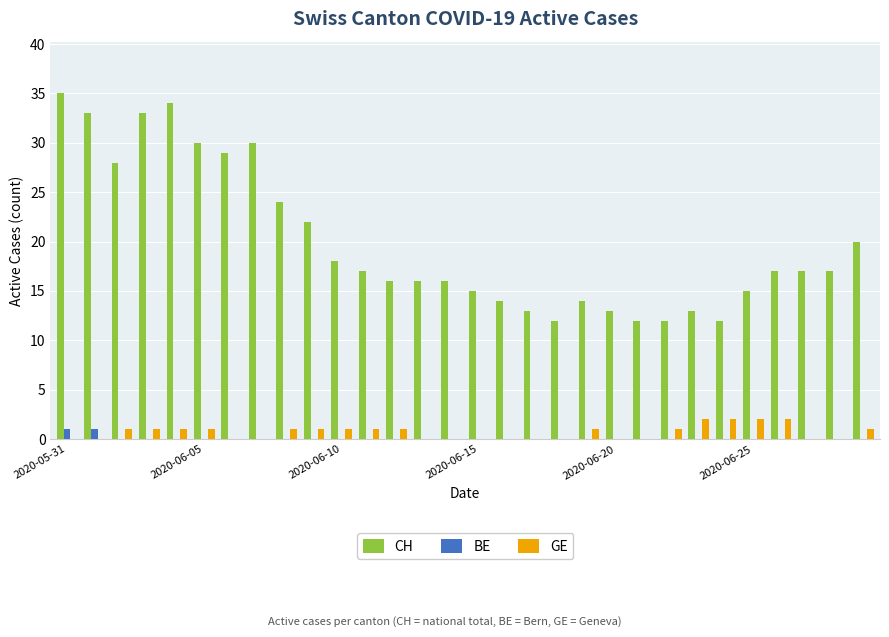

Count the number of categories in the chart.

30